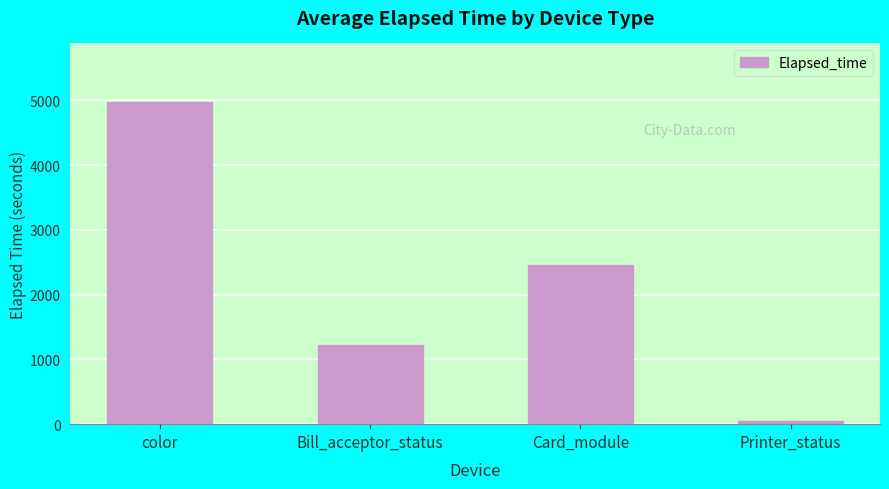

The chart shows a value of 1894 at Bill_acceptor_status. True or false?

False